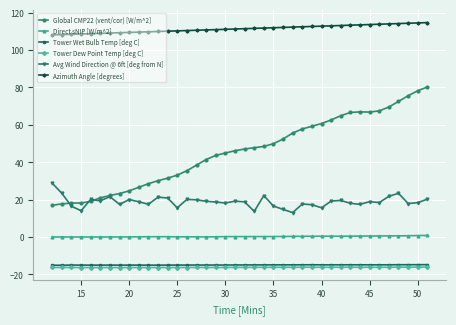

At how many categories does at least one series exceed 5?

40